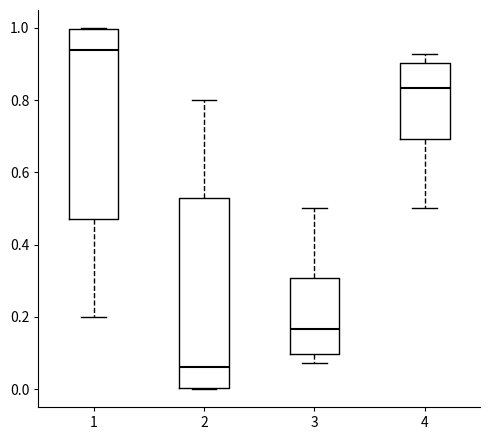

Reading left to right, read every box against the y-axis: the position of its median line, the range the box covers, and the ends of its whiskers. The values are not printed on the chart, so give them approximately, as read against the axis.

1: median 0.94, box 0.48 to 1.00, whiskers 0.20 to 1.00
2: median 0.06, box 0.00 to 0.52, whiskers 0.00 to 0.80
3: median 0.16, box 0.10 to 0.30, whiskers 0.08 to 0.50
4: median 0.84, box 0.70 to 0.90, whiskers 0.50 to 0.92